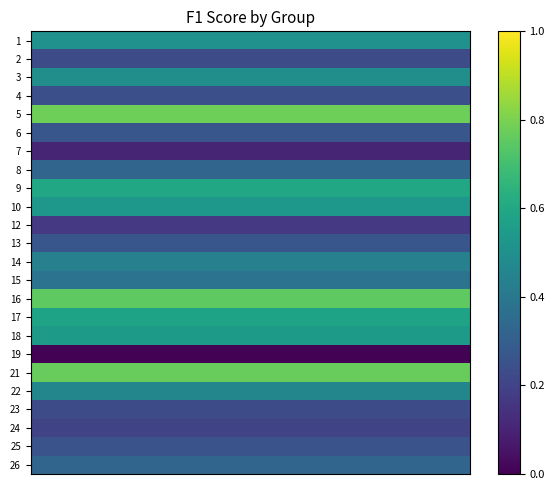

Reading left to right, extract all data points from this chart.

1: 0.5	0.5	0.5	0.5	0.5	0.5	0.5	0.5	0.5	0.5	0.5	0.5	0.5	0.5	0.5	0.5	0.5	0.5	0.5	0.5
2: 0.2	0.2	0.2	0.2	0.2	0.2	0.2	0.2	0.2	0.2	0.2	0.2	0.2	0.2	0.2	0.2	0.2	0.2	0.2	0.2
3: 0.5	0.5	0.5	0.5	0.5	0.5	0.5	0.5	0.5	0.5	0.5	0.5	0.5	0.5	0.5	0.5	0.5	0.5	0.5	0.5
4: 0.2	0.2	0.2	0.2	0.2	0.2	0.2	0.2	0.2	0.2	0.2	0.2	0.2	0.2	0.2	0.2	0.2	0.2	0.2	0.2
5: 0.8	0.8	0.8	0.8	0.8	0.8	0.8	0.8	0.8	0.8	0.8	0.8	0.8	0.8	0.8	0.8	0.8	0.8	0.8	0.8
6: 0.3	0.3	0.3	0.3	0.3	0.3	0.3	0.3	0.3	0.3	0.3	0.3	0.3	0.3	0.3	0.3	0.3	0.3	0.3	0.3
7: 0.1	0.1	0.1	0.1	0.1	0.1	0.1	0.1	0.1	0.1	0.1	0.1	0.1	0.1	0.1	0.1	0.1	0.1	0.1	0.1
8: 0.3	0.3	0.3	0.3	0.3	0.3	0.3	0.3	0.3	0.3	0.3	0.3	0.3	0.3	0.3	0.3	0.3	0.3	0.3	0.3
9: 0.6	0.6	0.6	0.6	0.6	0.6	0.6	0.6	0.6	0.6	0.6	0.6	0.6	0.6	0.6	0.6	0.6	0.6	0.6	0.6
10: 0.5	0.5	0.5	0.5	0.5	0.5	0.5	0.5	0.5	0.5	0.5	0.5	0.5	0.5	0.5	0.5	0.5	0.5	0.5	0.5
12: 0.2	0.2	0.2	0.2	0.2	0.2	0.2	0.2	0.2	0.2	0.2	0.2	0.2	0.2	0.2	0.2	0.2	0.2	0.2	0.2
13: 0.3	0.3	0.3	0.3	0.3	0.3	0.3	0.3	0.3	0.3	0.3	0.3	0.3	0.3	0.3	0.3	0.3	0.3	0.3	0.3
14: 0.4	0.4	0.4	0.4	0.4	0.4	0.4	0.4	0.4	0.4	0.4	0.4	0.4	0.4	0.4	0.4	0.4	0.4	0.4	0.4
15: 0.4	0.4	0.4	0.4	0.4	0.4	0.4	0.4	0.4	0.4	0.4	0.4	0.4	0.4	0.4	0.4	0.4	0.4	0.4	0.4
16: 0.8	0.8	0.8	0.8	0.8	0.8	0.8	0.8	0.8	0.8	0.8	0.8	0.8	0.8	0.8	0.8	0.8	0.8	0.8	0.8
17: 0.6	0.6	0.6	0.6	0.6	0.6	0.6	0.6	0.6	0.6	0.6	0.6	0.6	0.6	0.6	0.6	0.6	0.6	0.6	0.6
18: 0.5	0.5	0.5	0.5	0.5	0.5	0.5	0.5	0.5	0.5	0.5	0.5	0.5	0.5	0.5	0.5	0.5	0.5	0.5	0.5
19: 0.0	0.0	0.0	0.0	0.0	0.0	0.0	0.0	0.0	0.0	0.0	0.0	0.0	0.0	0.0	0.0	0.0	0.0	0.0	0.0
21: 0.8	0.8	0.8	0.8	0.8	0.8	0.8	0.8	0.8	0.8	0.8	0.8	0.8	0.8	0.8	0.8	0.8	0.8	0.8	0.8
22: 0.5	0.5	0.5	0.5	0.5	0.5	0.5	0.5	0.5	0.5	0.5	0.5	0.5	0.5	0.5	0.5	0.5	0.5	0.5	0.5
23: 0.2	0.2	0.2	0.2	0.2	0.2	0.2	0.2	0.2	0.2	0.2	0.2	0.2	0.2	0.2	0.2	0.2	0.2	0.2	0.2
24: 0.2	0.2	0.2	0.2	0.2	0.2	0.2	0.2	0.2	0.2	0.2	0.2	0.2	0.2	0.2	0.2	0.2	0.2	0.2	0.2
25: 0.3	0.3	0.3	0.3	0.3	0.3	0.3	0.3	0.3	0.3	0.3	0.3	0.3	0.3	0.3	0.3	0.3	0.3	0.3	0.3
26: 0.3	0.3	0.3	0.3	0.3	0.3	0.3	0.3	0.3	0.3	0.3	0.3	0.3	0.3	0.3	0.3	0.3	0.3	0.3	0.3